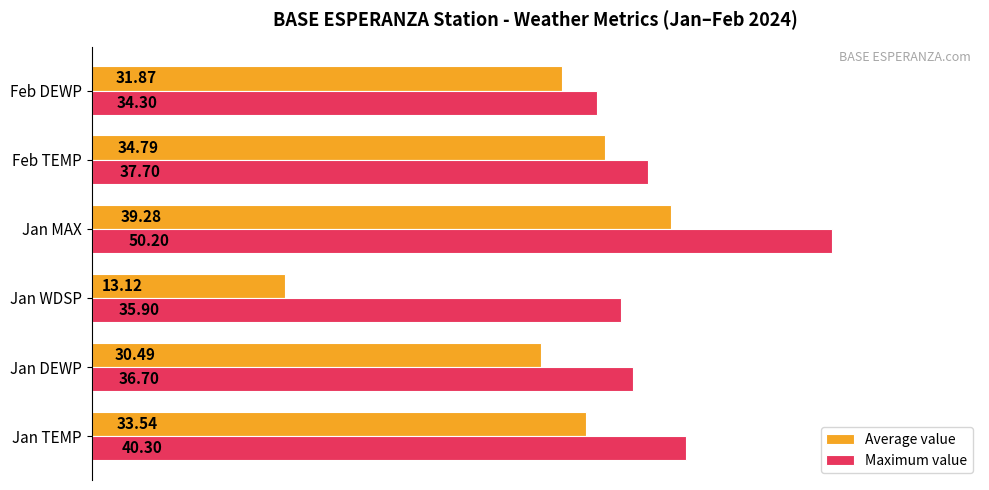

Which series has the largest range (max minus min)?

Average value